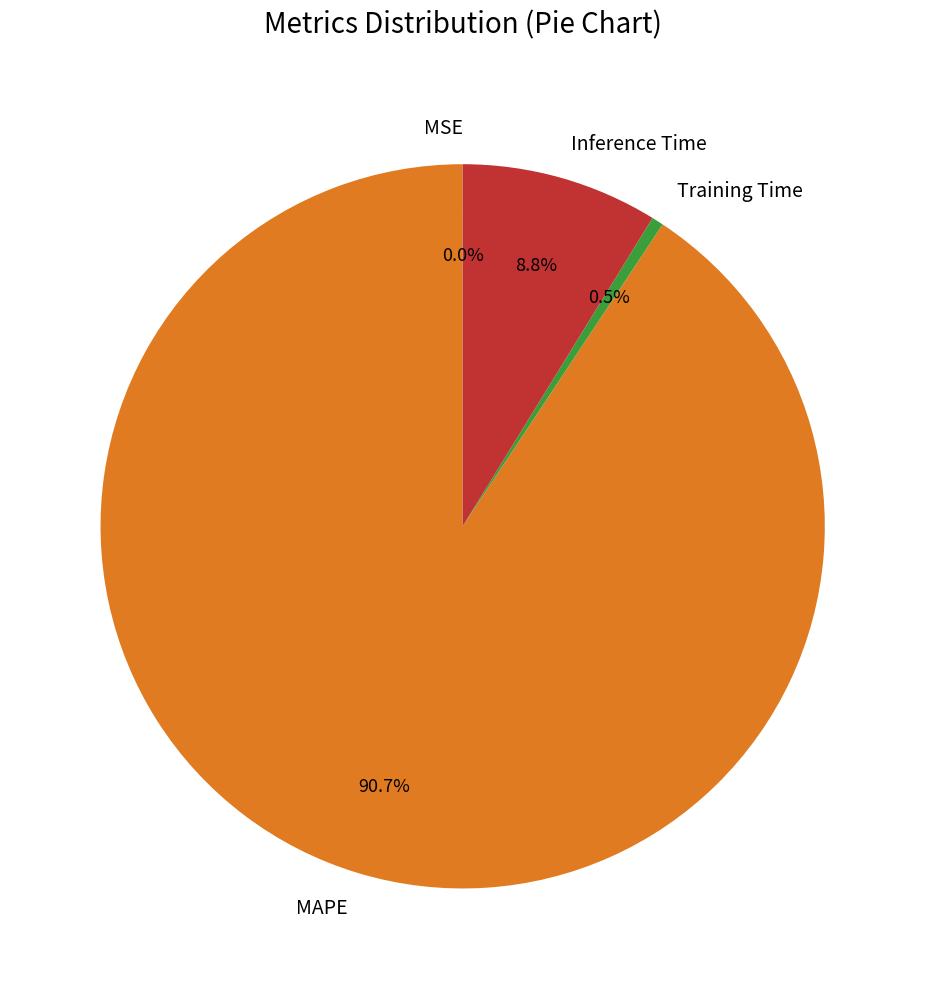

What percentage is NOT represented by Training Time?

99.5%